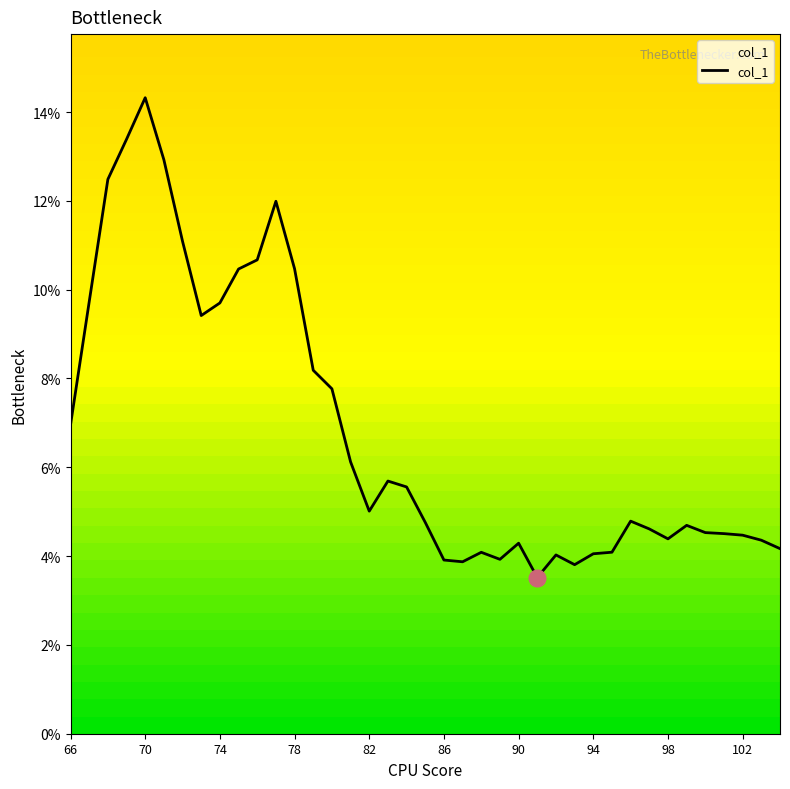

Does the chart display data point markers on the line(s)?

No